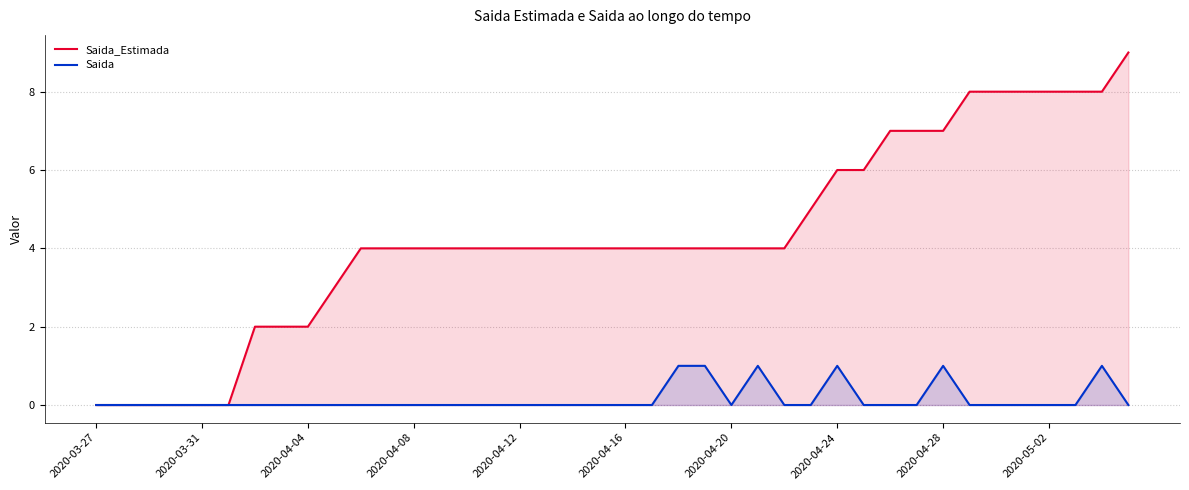

In Saida, how many points are lower than both neighbors (excluding endpoints)?

1